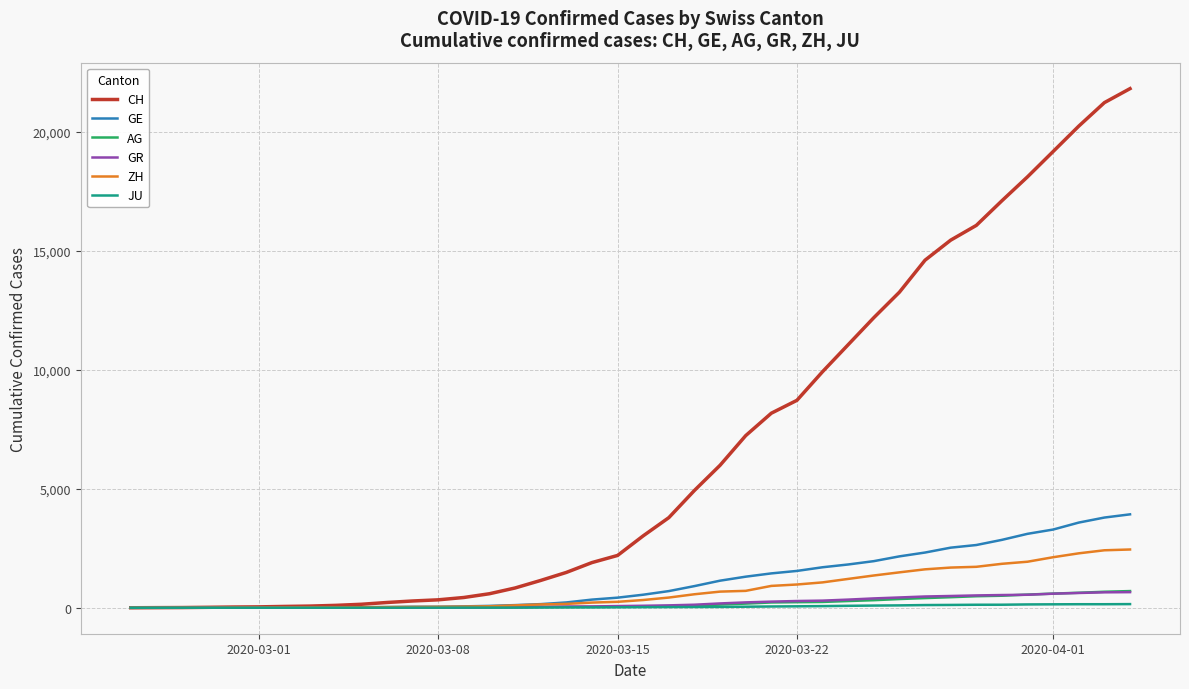

Which series has the widest spread of values?

CH